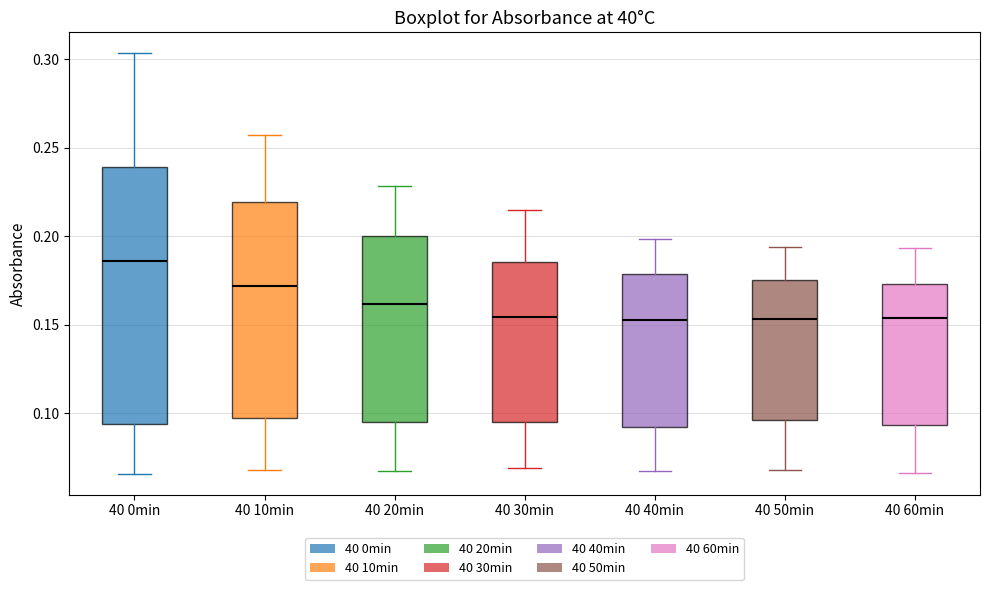

Reading left to right, read every box against the y-axis: the position of its median line, the range the box covers, and the ends of its whiskers. The values are not printed on the chart, so give them approximately, as read against the axis.

40 0min: median 0.185, box 0.095 to 0.240, whiskers 0.065 to 0.305
40 10min: median 0.170, box 0.095 to 0.220, whiskers 0.070 to 0.255
40 20min: median 0.160, box 0.095 to 0.200, whiskers 0.065 to 0.230
40 30min: median 0.155, box 0.095 to 0.185, whiskers 0.070 to 0.215
40 40min: median 0.150, box 0.090 to 0.180, whiskers 0.065 to 0.200
40 50min: median 0.155, box 0.095 to 0.175, whiskers 0.070 to 0.195
40 60min: median 0.155, box 0.095 to 0.175, whiskers 0.065 to 0.195